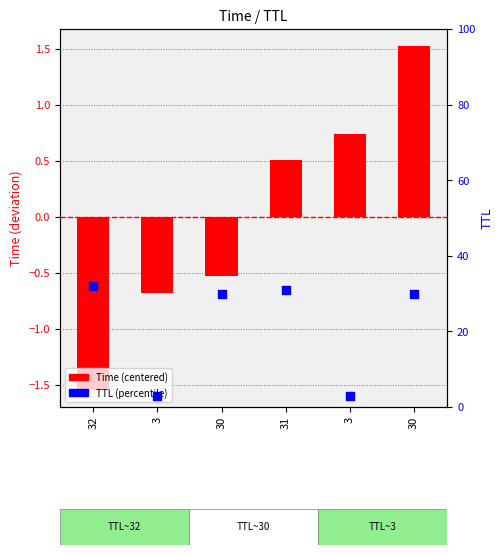

At which category is the sum across all series the highest?

30